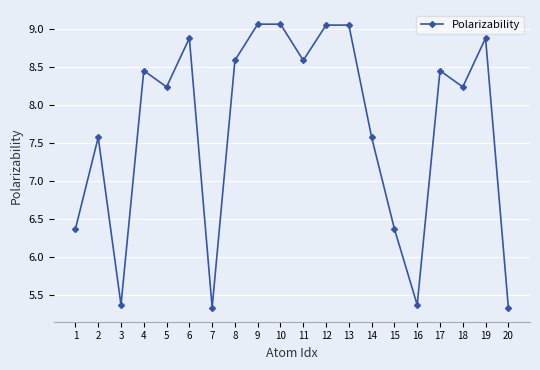

How many data points are less than 8?

8